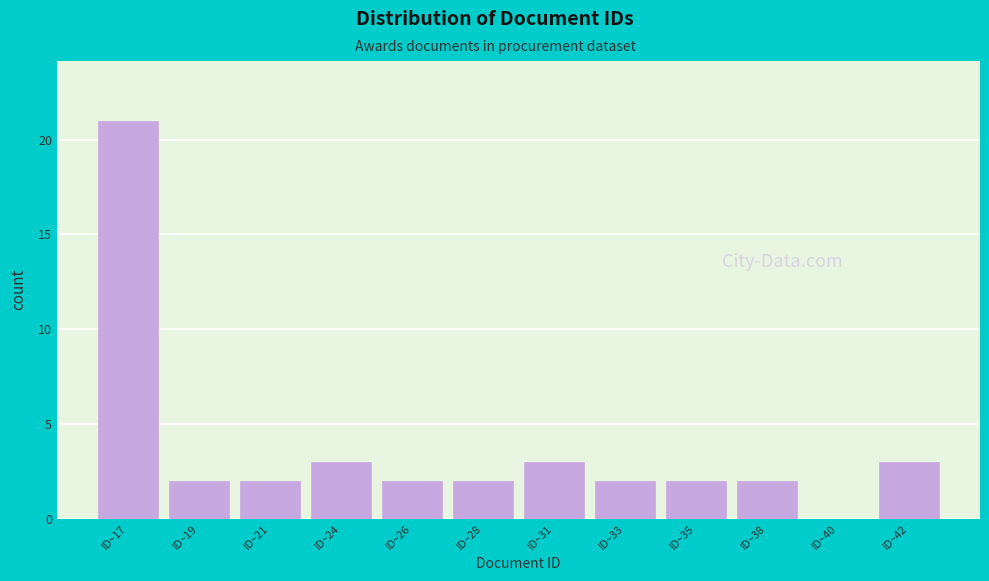

Reading left to right, list all the values displayed in this chart.

ID~17=21	ID~19=2	ID~21=2	ID~24=3	ID~26=2	ID~28=2	ID~31=3	ID~33=2	ID~35=2	ID~38=2	ID~40=0	ID~42=3